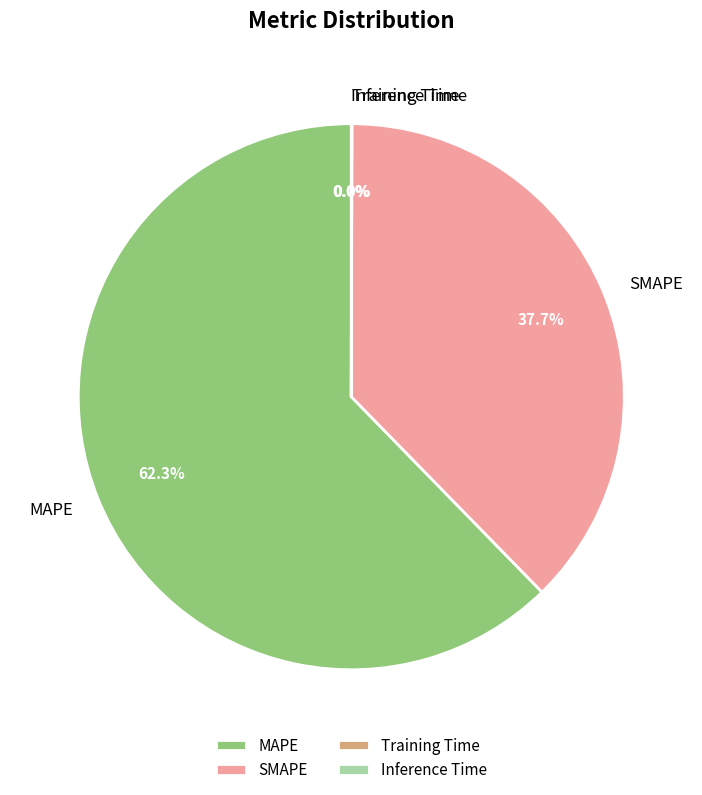

Which slice represents more than half of the pie?

MAPE